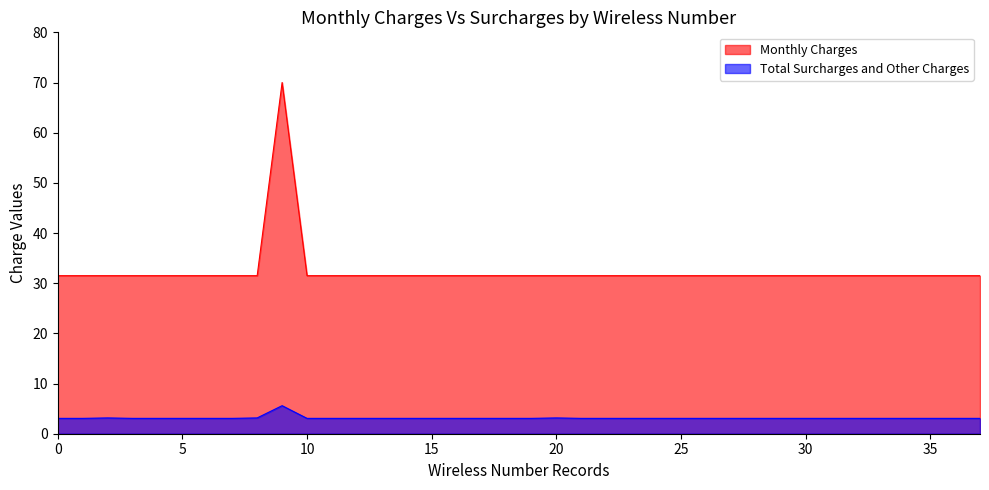

Which series has the largest total across all categories?

Monthly Charges